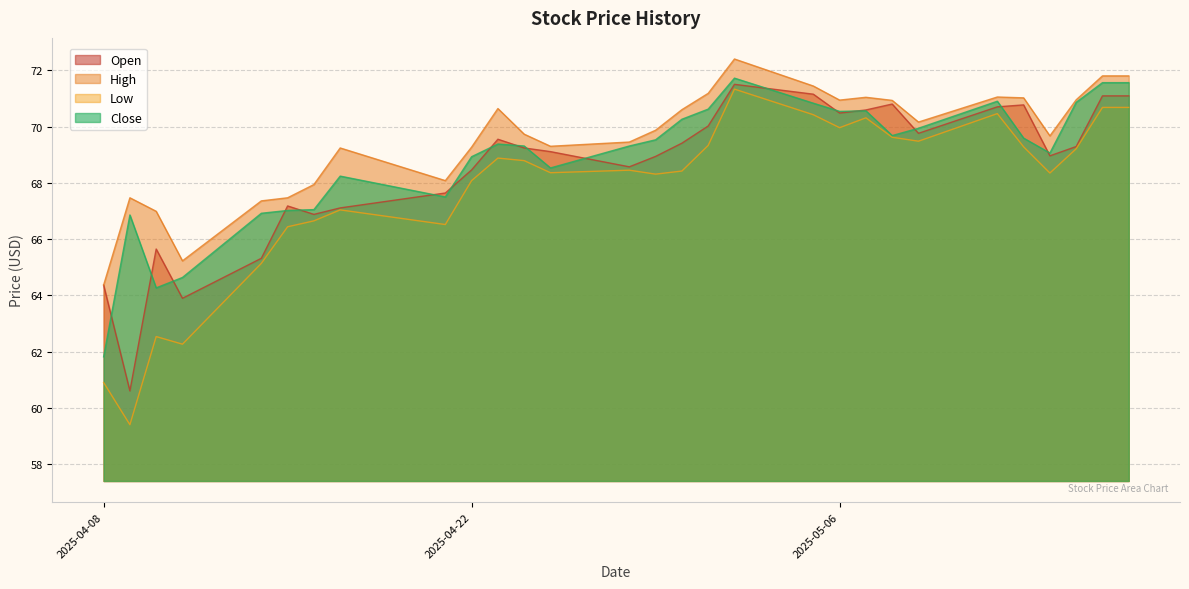

How many lines are shown in the chart?

4